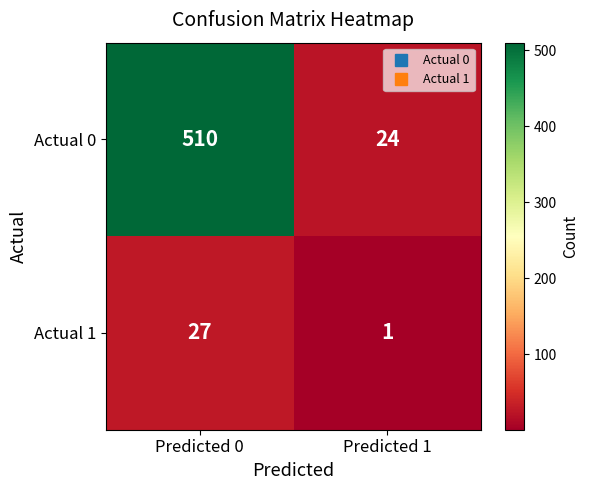

Which label corresponds to the smallest value in the chart?

Predicted 1